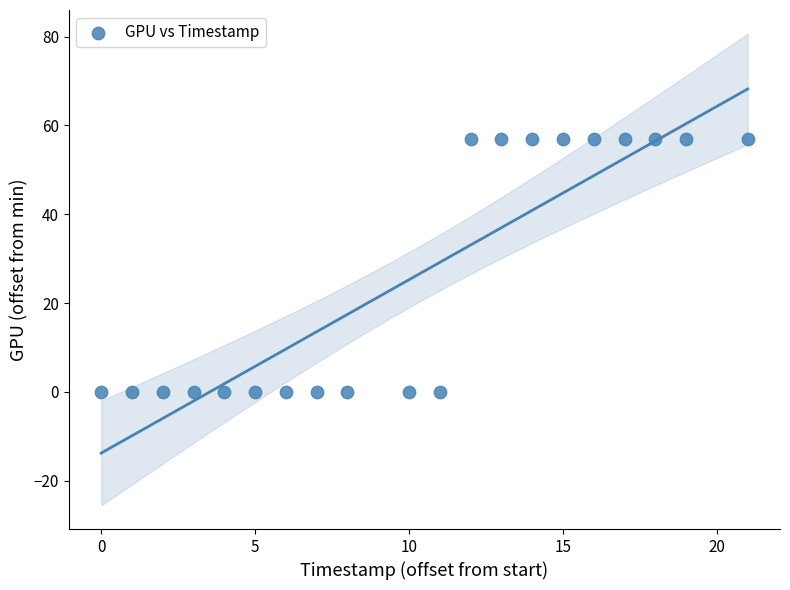

What is the range of X values (max minus min)?

21